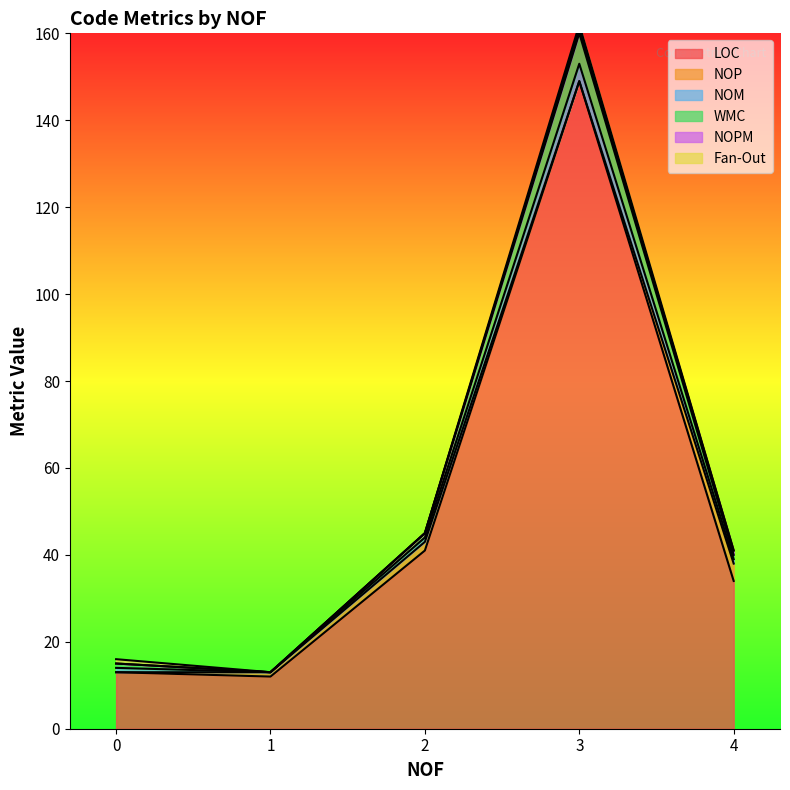

The LOC series shows 13 at 0. True or false?

True